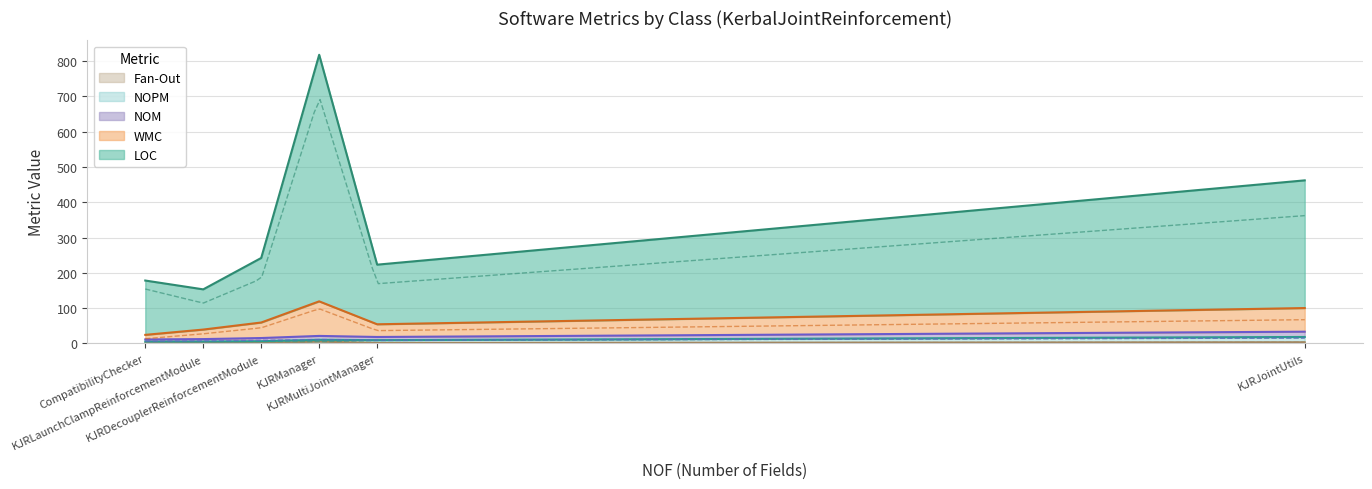

The value of Fan-Out at KJRManager is 7. True or false?

False